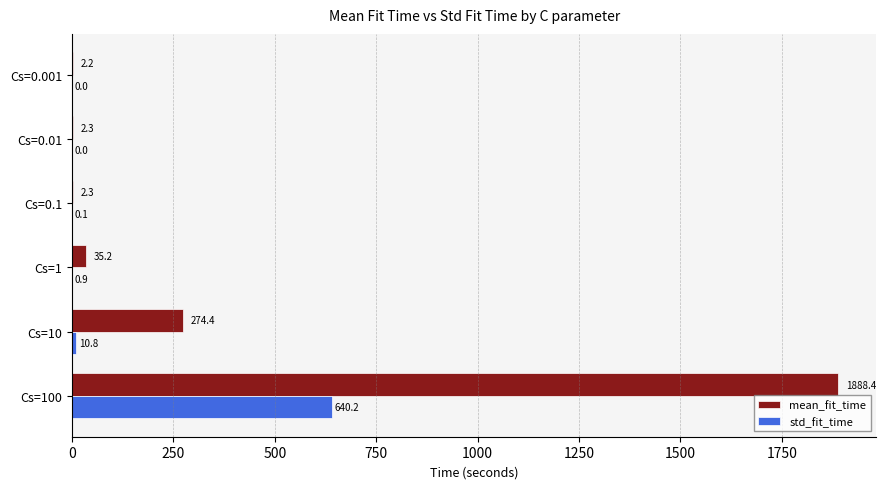

The std_fit_time series shows 640.2 at Cs=100. True or false?

True